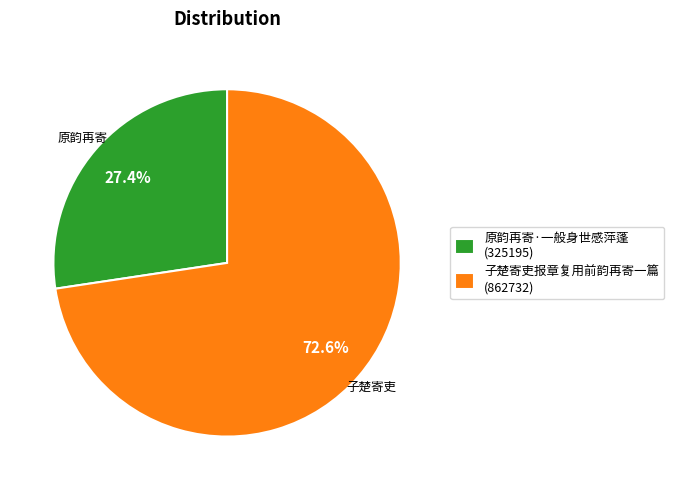

The 原韵再寄·一般身世感萍蓬 slice represents 27% of the pie. True or false?

True